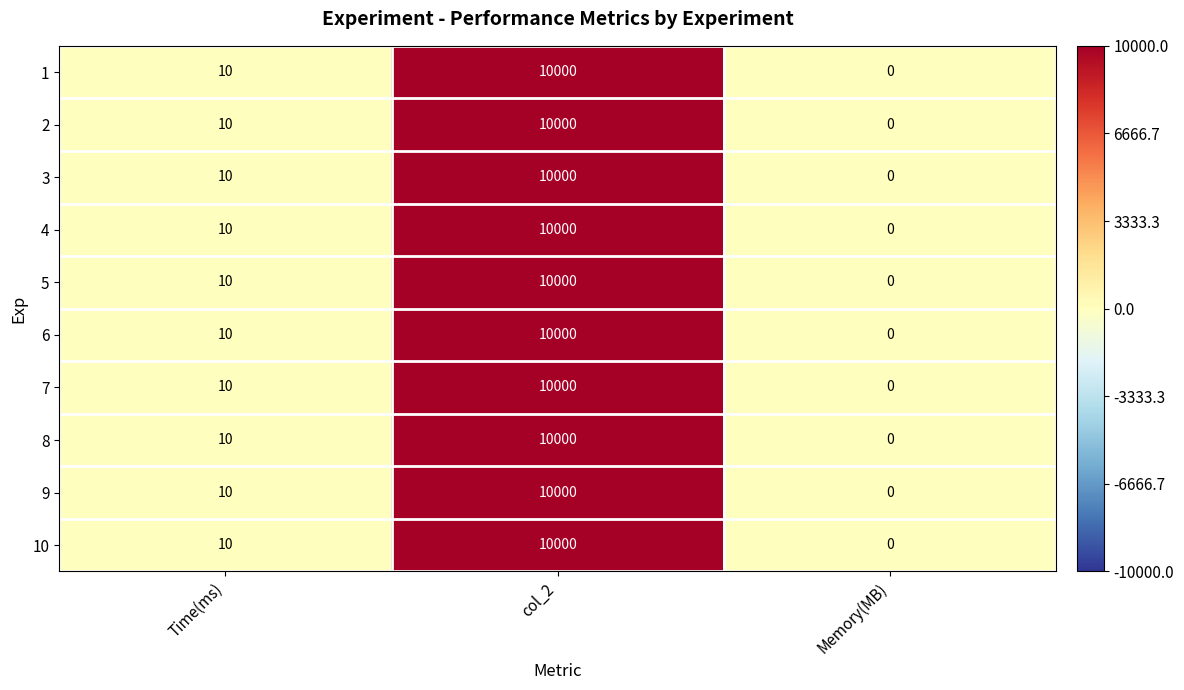

What is the approximate value of 6 at col_2?

10000